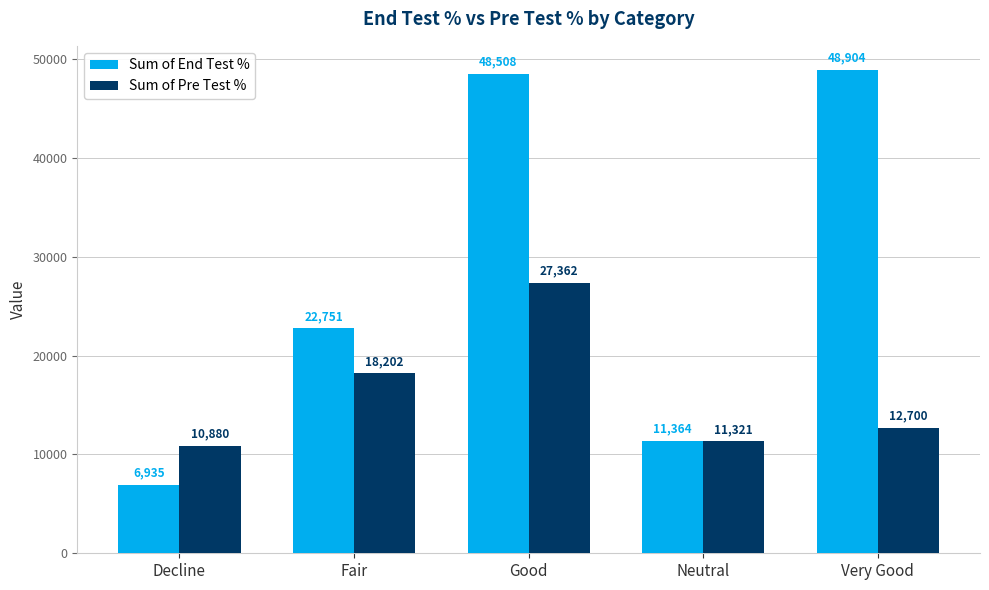

What is the difference between the second highest and minimum values in the Sum of Pre Test % series?

7322